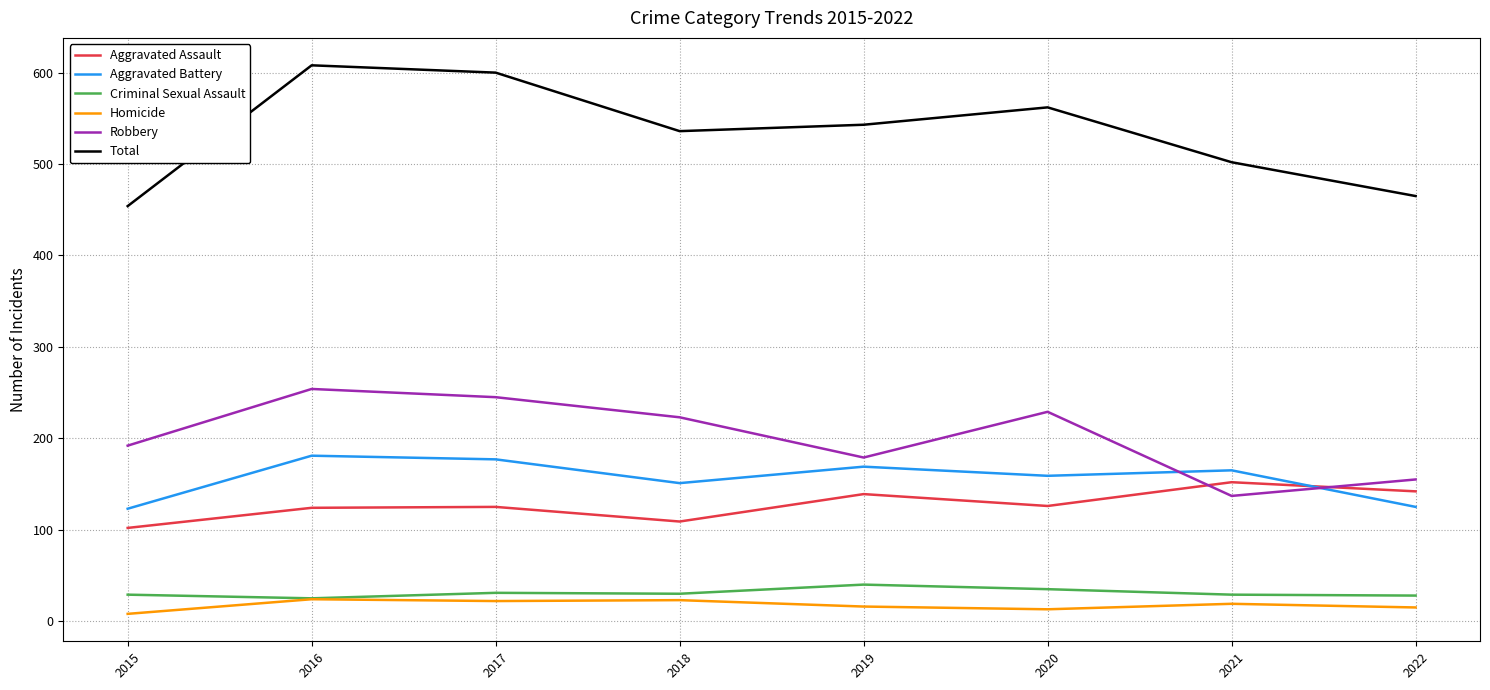

What are all the series names shown in the legend?

Aggravated Assault, Aggravated Battery, Criminal Sexual Assault, Homicide, Robbery, Total